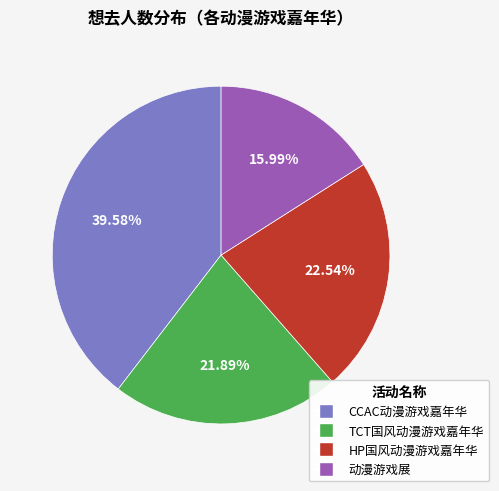

Does any single category account for the majority?

No